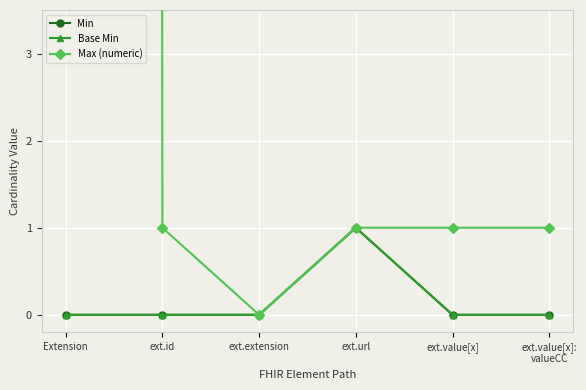

What is the label of the 5th point from the right?

ext.id